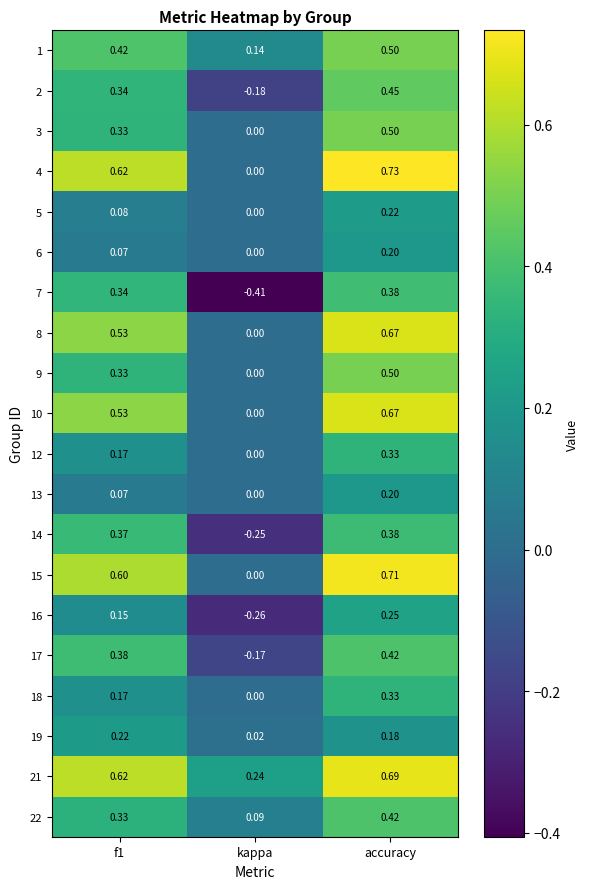

At which category does the chart reach its peak across all series?

accuracy